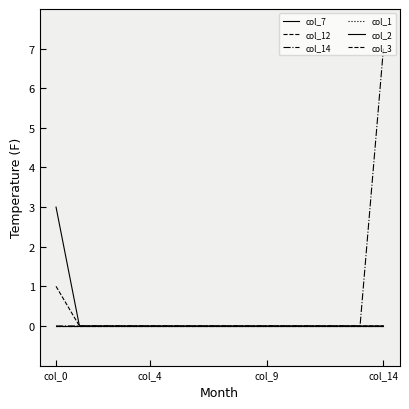

Is this an area chart (filled region under the line)?

No